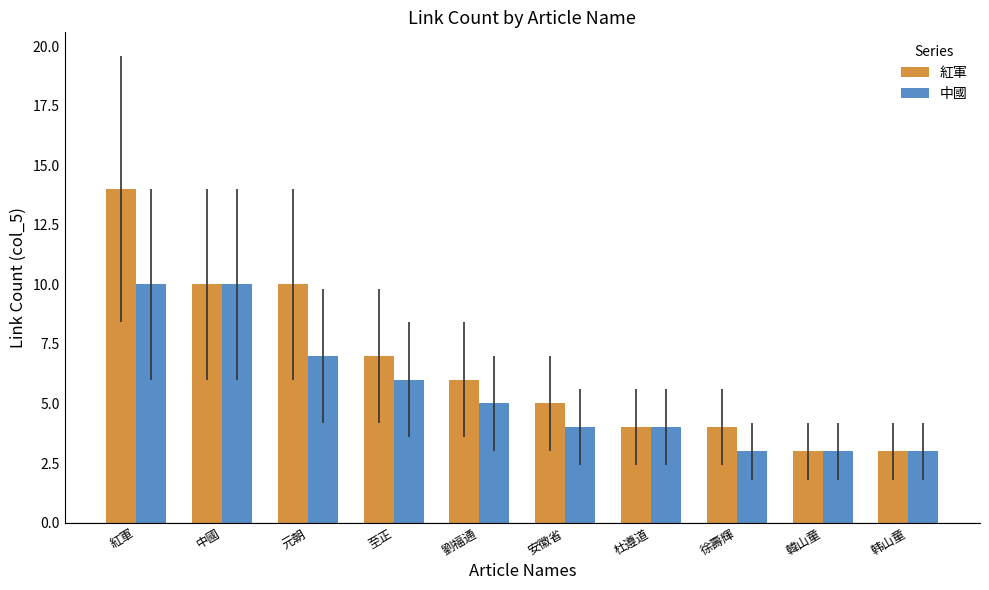

How many groups of bars are there?

10